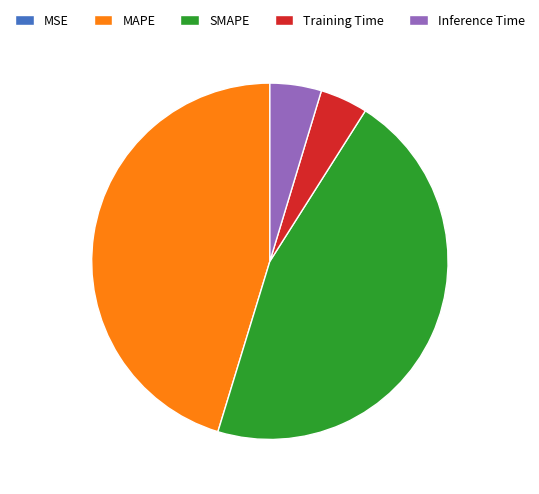

The Training Time slice represents 16% of the pie. True or false?

False